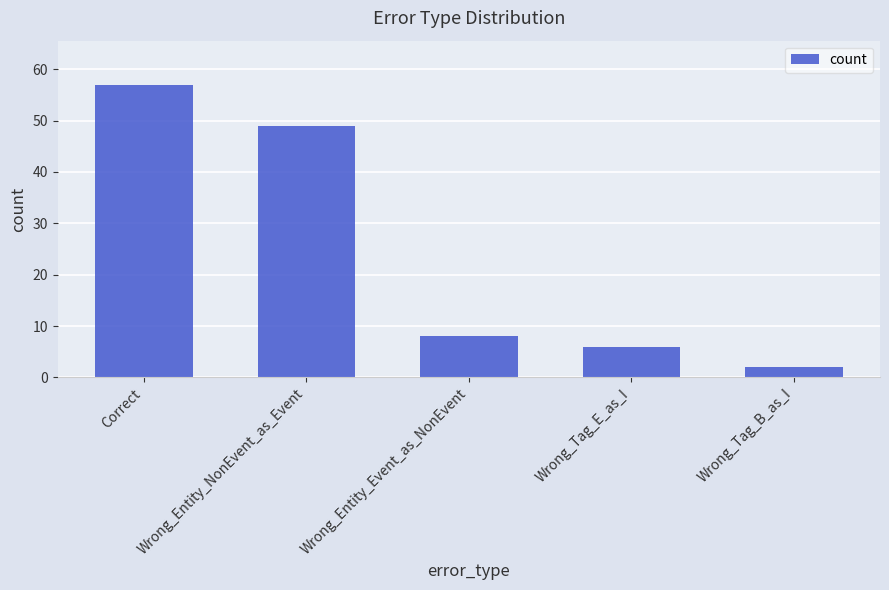

Between Correct and Wrong_Tag_E_as_I, which is larger?

Correct